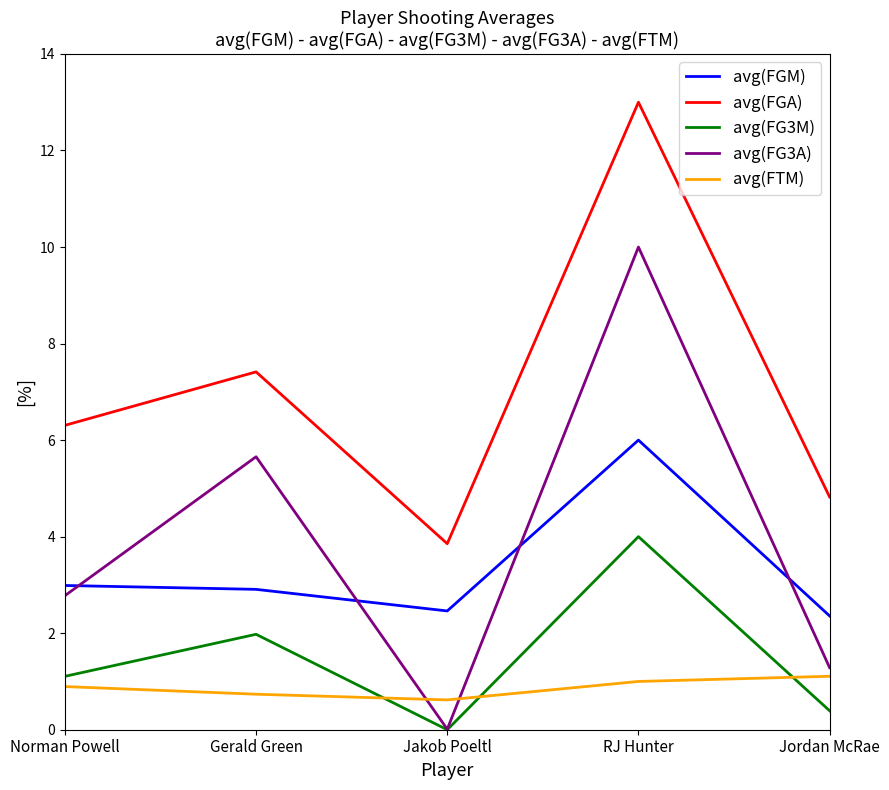

Where do avg(FG3M) and avg(FTM) first cross each other?

Gerald Green and Jakob Poeltl